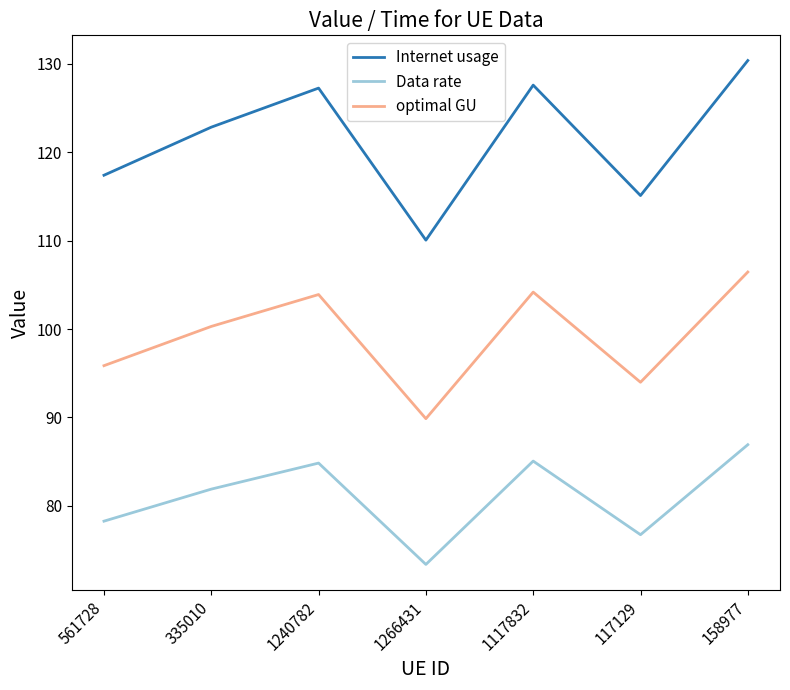

What is the difference between the Internet usage values at 1117832 and 1266431?

17.5